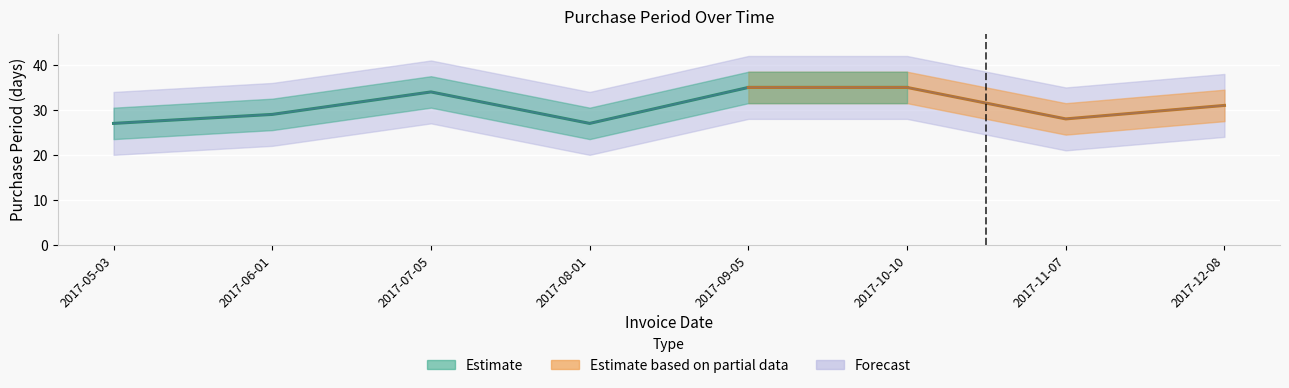

At which category does the data reach its first local valley?

2017-08-01